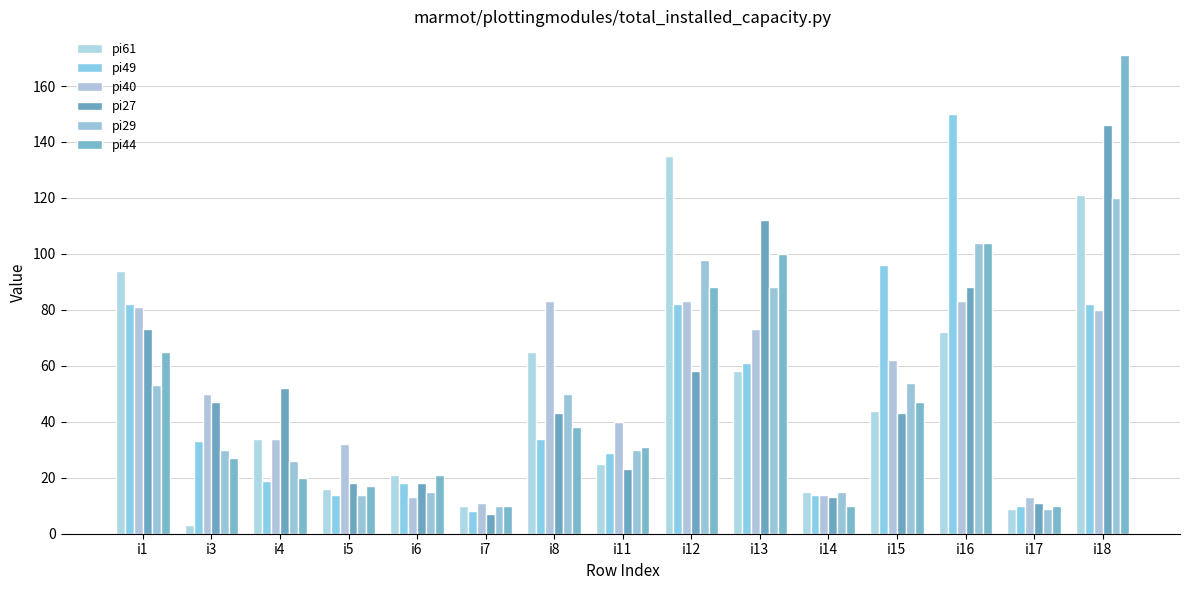

How many values in the pi40 series are below 50?

7